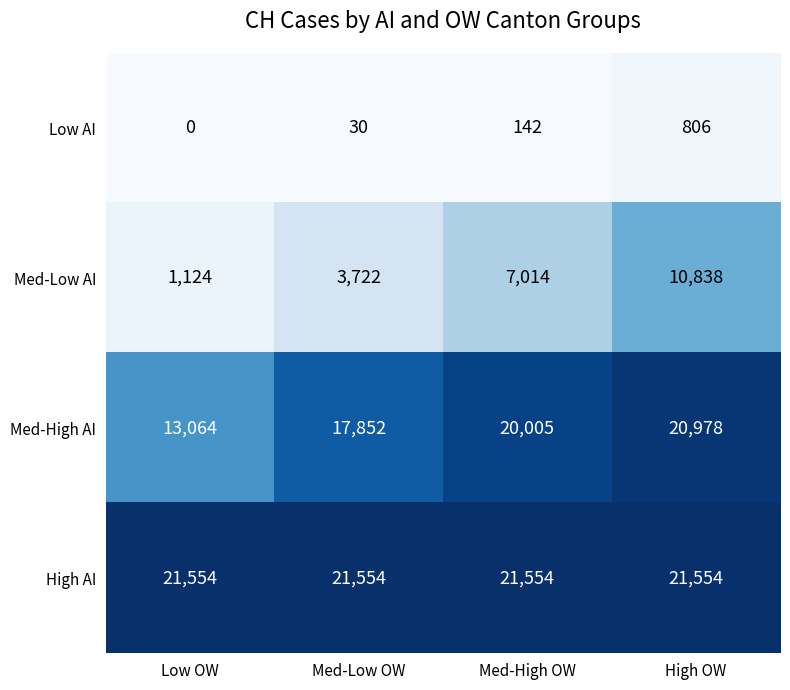

What is the approximate value of Med-High AI at High OW, to the nearest 50?

21000